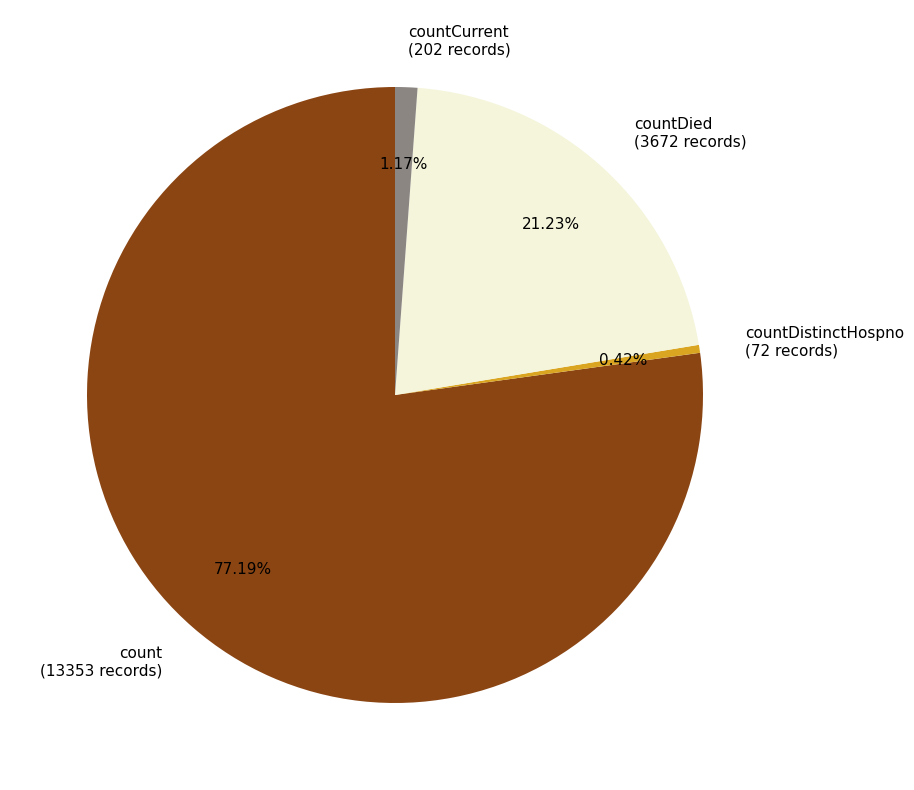

Is the sum of countDied and countCurrent greater than half?

No